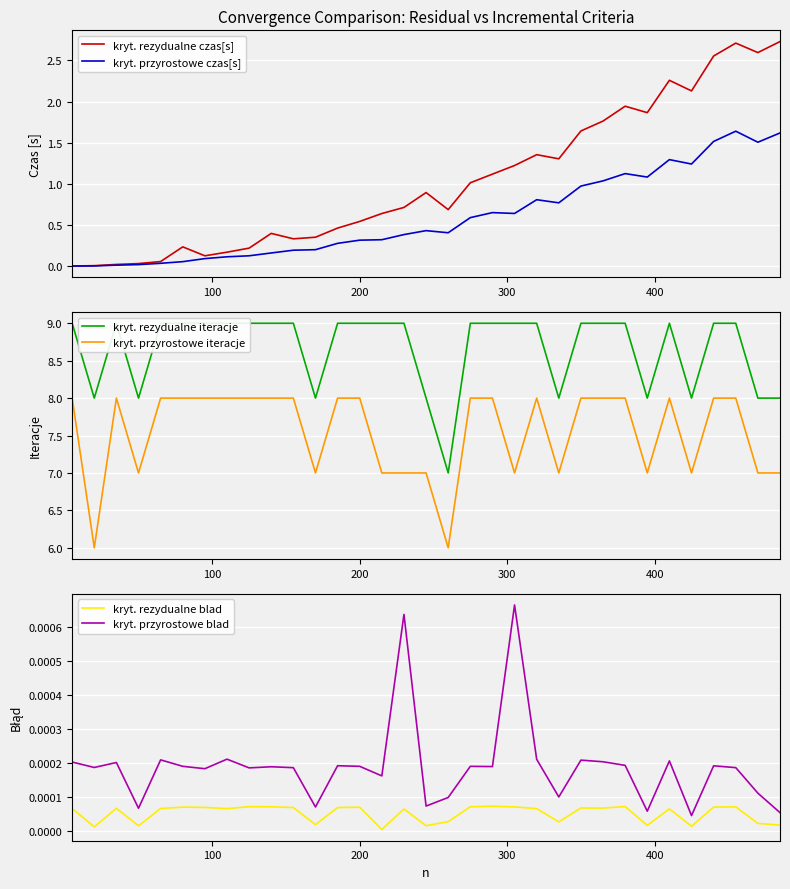

True or false: kryt. rezydualne blad and kryt. przyrostowe blad intersect in this chart.

False